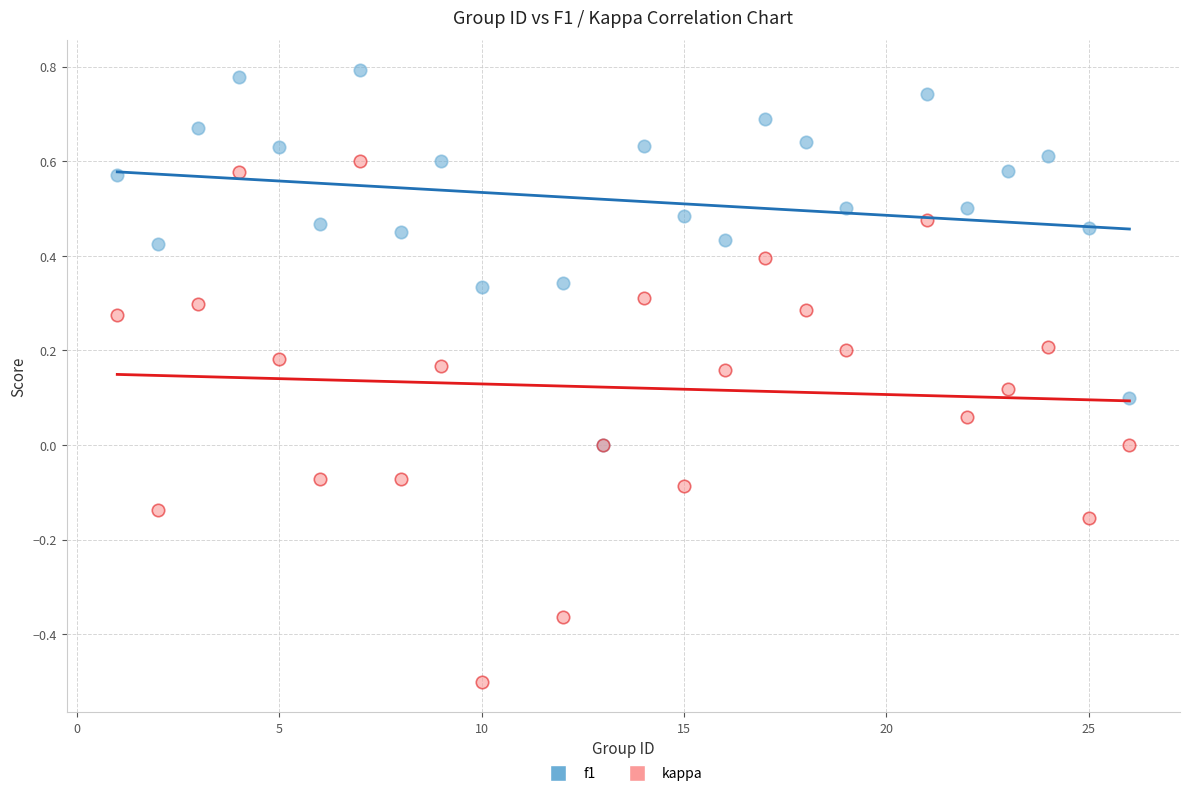

Which series reaches the maximum Y coordinate?

f1